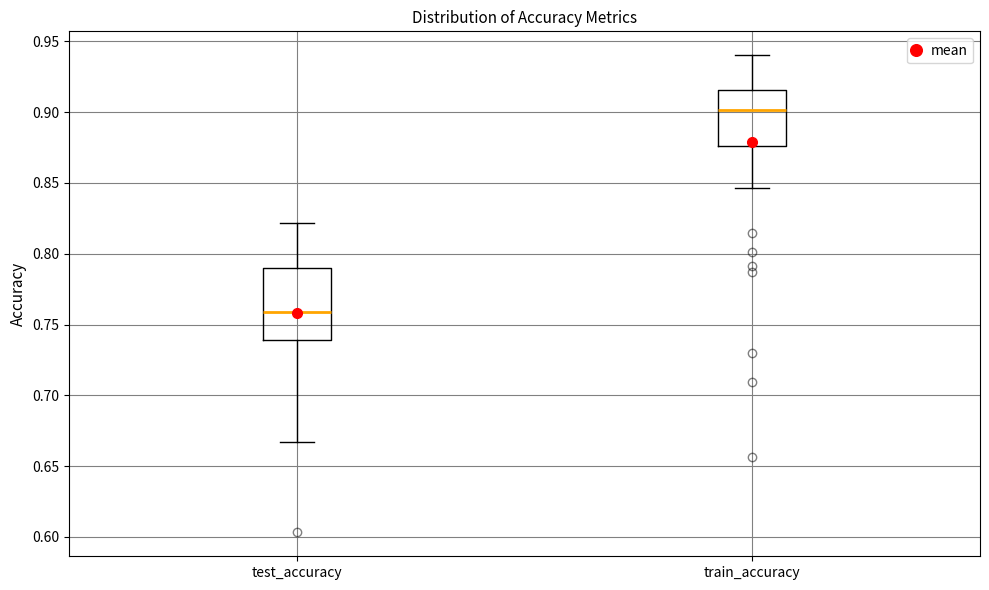

Reading left to right, transcribe this box plot: for each box, give where its median line is, the range the box spans, and where its two whiskers end, as read against the y-axis. The values are not printed on the chart, so give them approximately, as read against the axis.

test_accuracy: median 0.760, box 0.740 to 0.790, whiskers 0.665 to 0.820
train_accuracy: median 0.900, box 0.875 to 0.915, whiskers 0.845 to 0.940